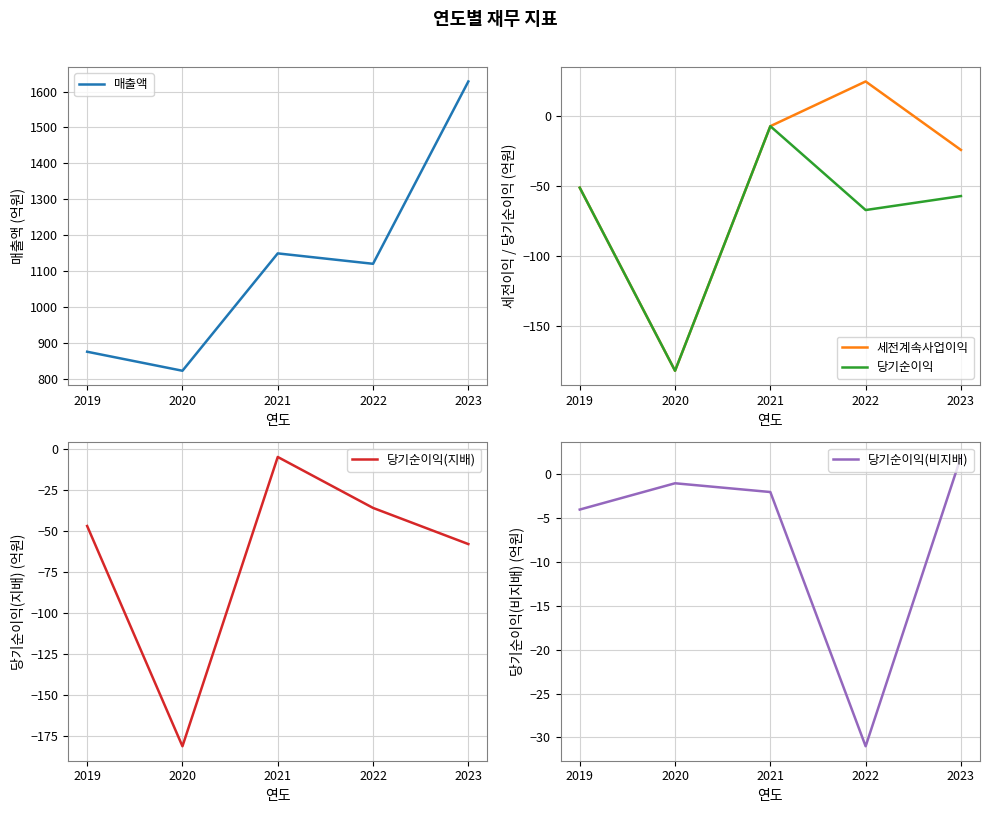

Where does the 매출액 series first go above 1120?

2021